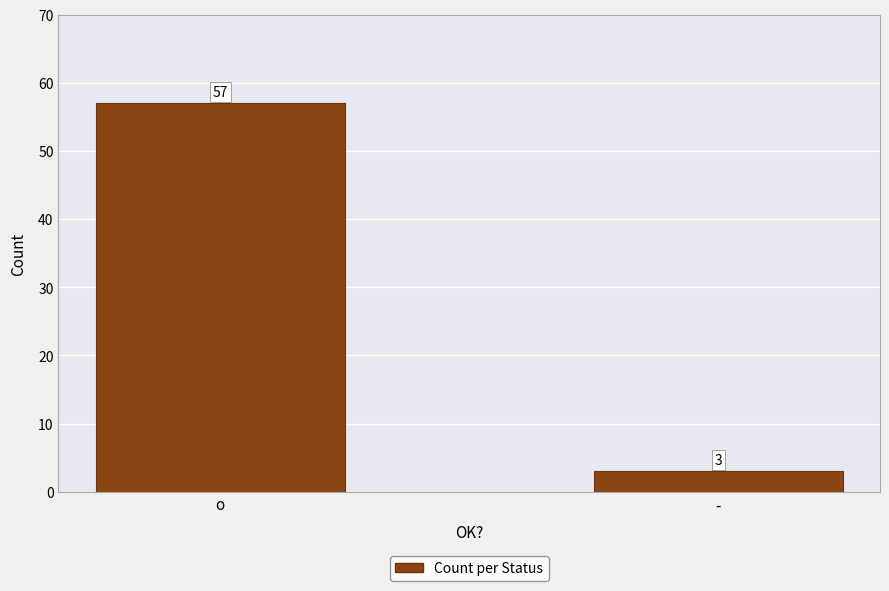

Between o and -, which is larger?

o